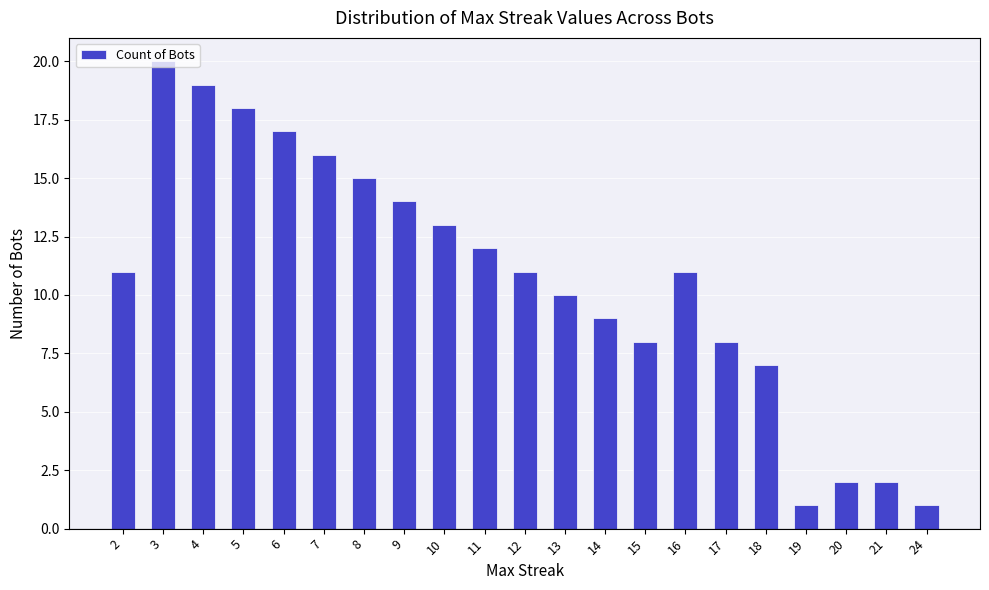

Reading right to left, transcribe all the data shown in this chart.

1	2	2	1	7	8	11	8	9	10	11	12	13	14	15	16	17	18	19	20	11